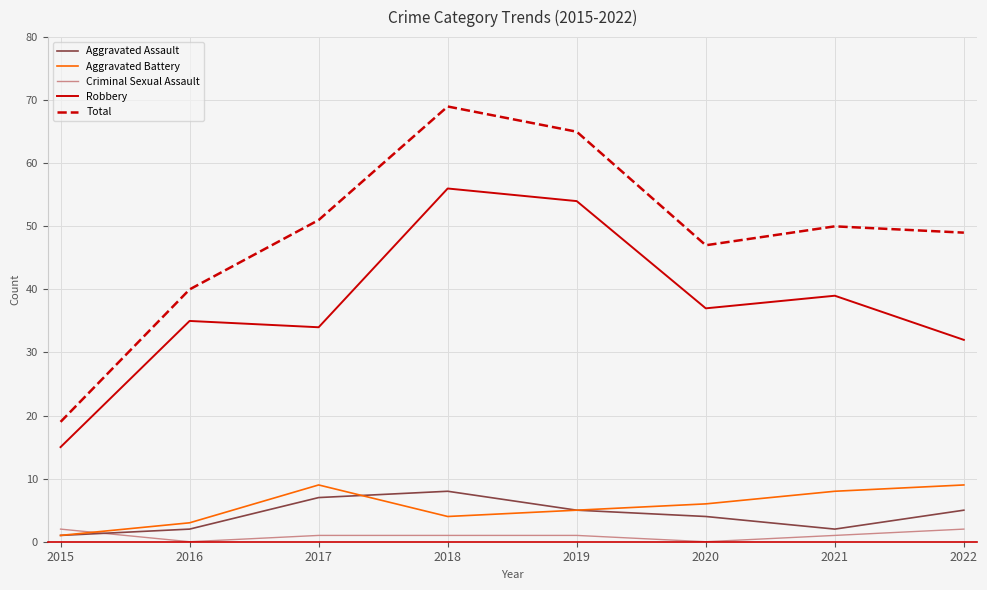

The value of Robbery at 2022 is 32. True or false?

True